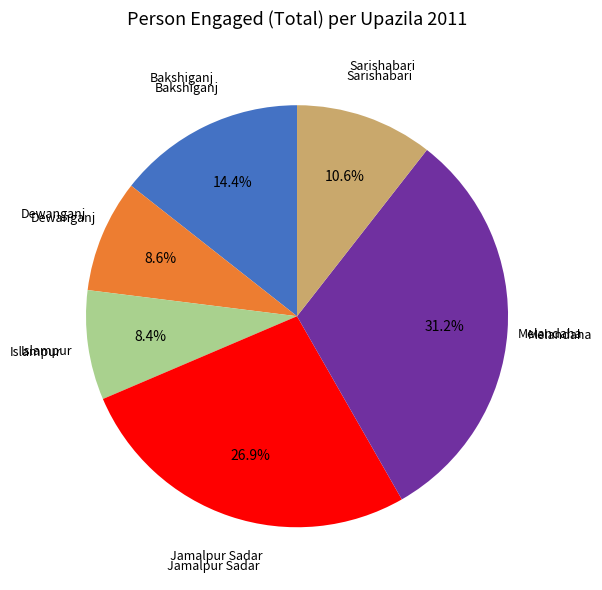

Is it true that Islampur is 8% of the pie?

True